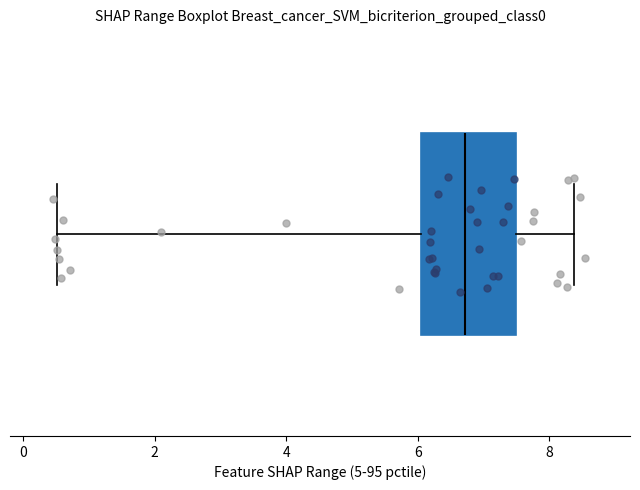

Transcribe this box plot: give where the median line is, the range the box spans, and where the two whiskers end, as read against the x-axis. The values are not printed on the chart, so give them approximately, as read against the axis.

median 6.8, box 6.0 to 7.4, whiskers 0.6 to 8.4